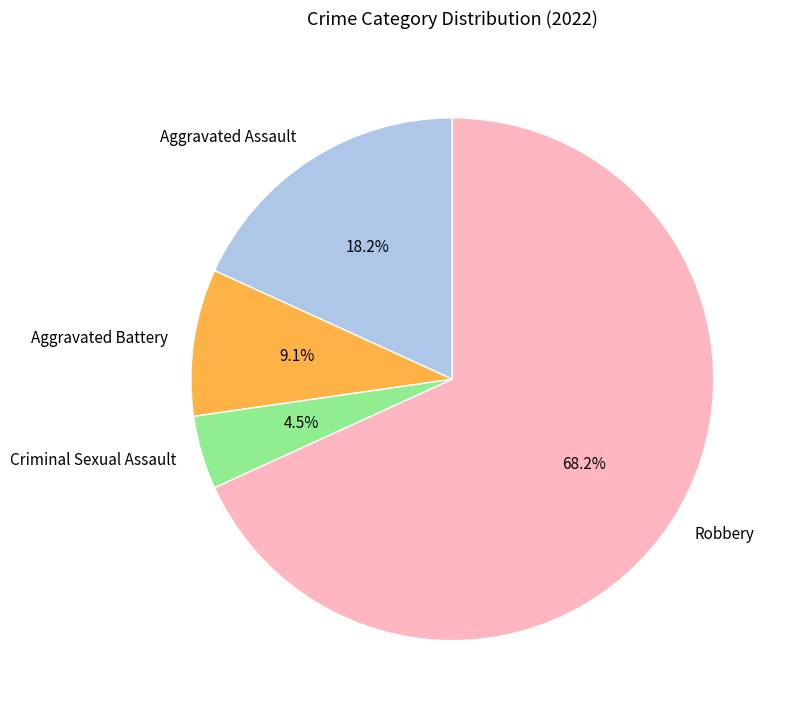

Which category accounts for the majority?

Robbery